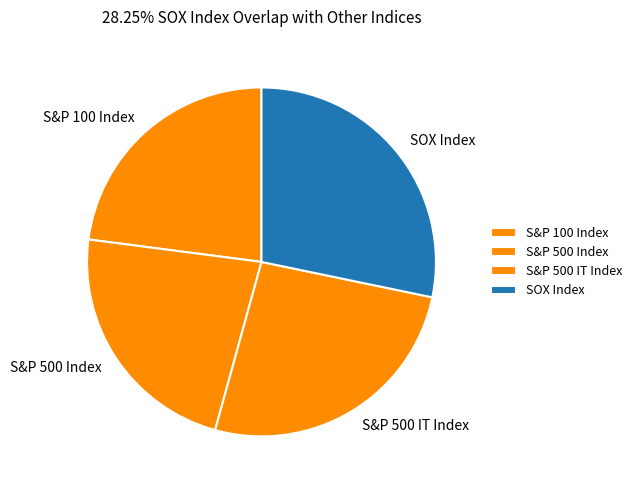

Is SOX Index the majority of the pie?

No